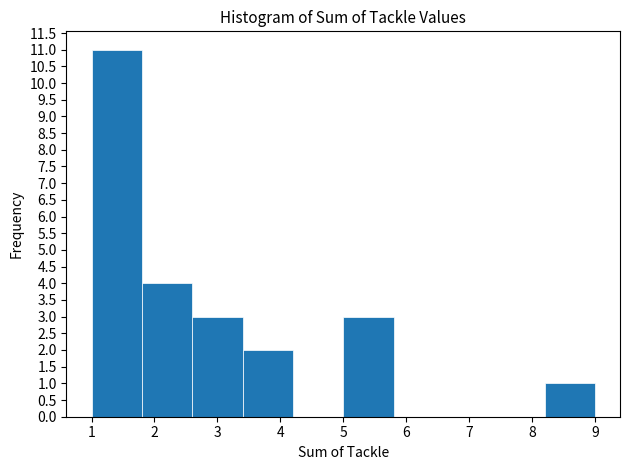

Which range on the x-axis has the tallest bar?

1.0 to 1.8